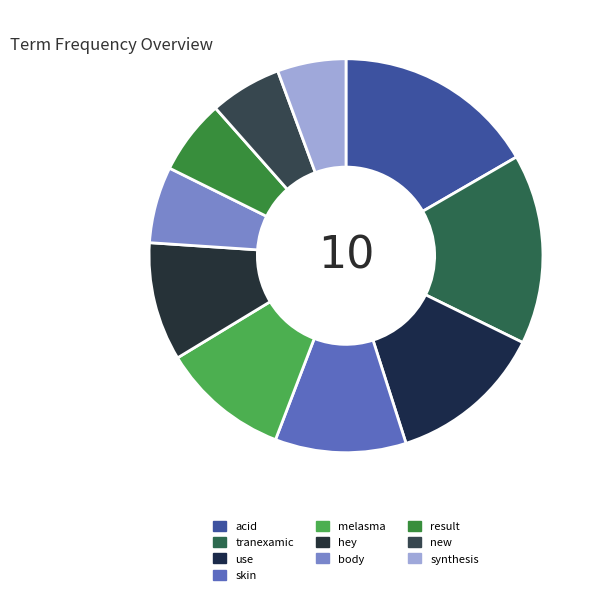

To the nearest percent, what percentage of the pie is use?

13%